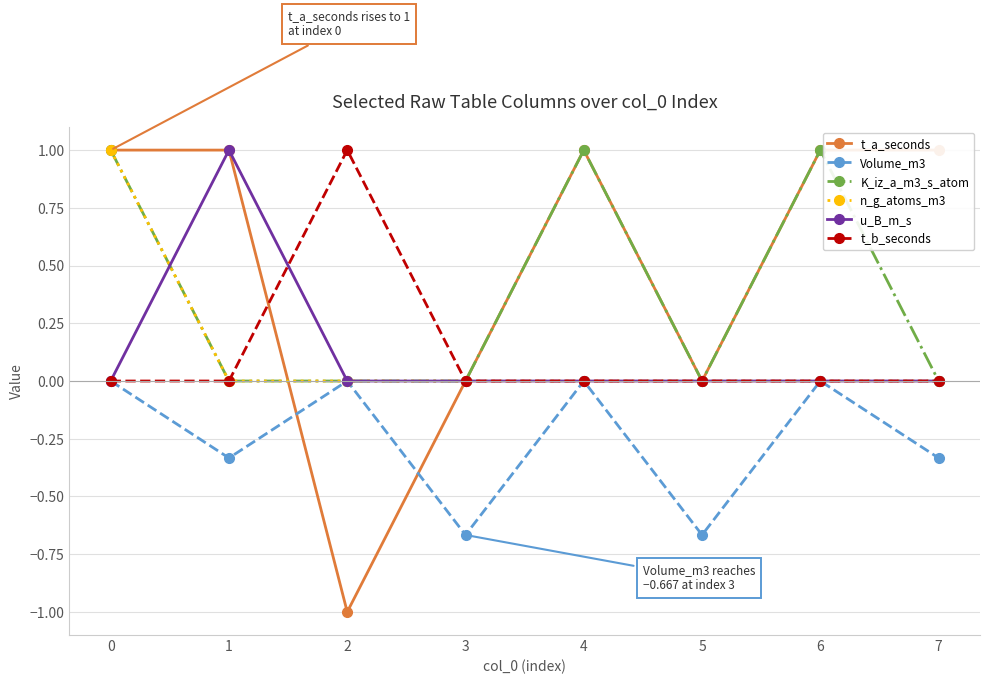

Which has a higher value, 3 or 7?

7